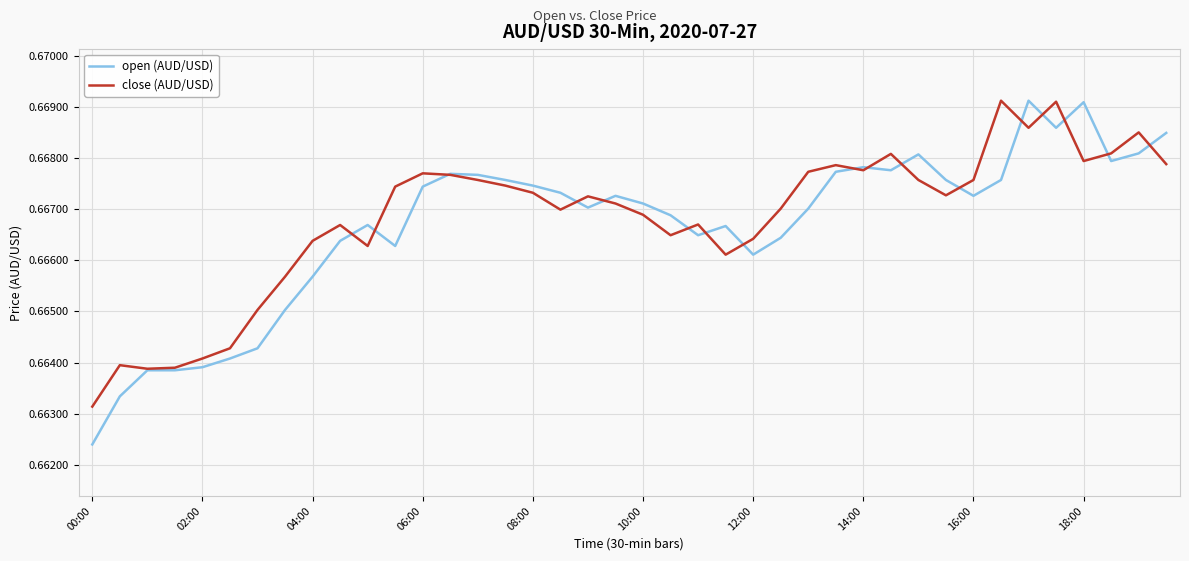

Is this an area chart (filled region under the line)?

No